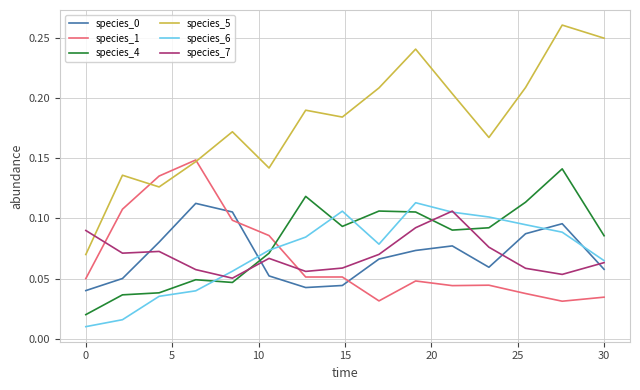

How many times do species_1 and species_7 cross each other?

2